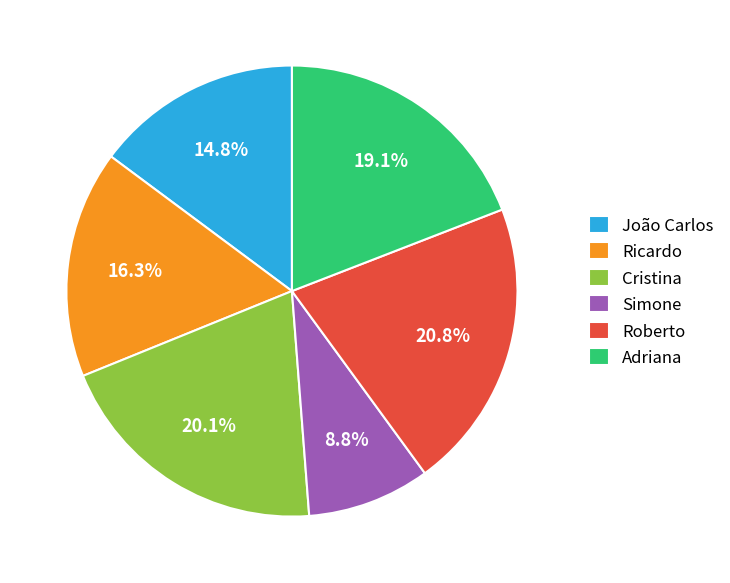

Rank the categories by value from lowest to highest.

Simone, João Carlos, Ricardo, Adriana, Cristina, Roberto